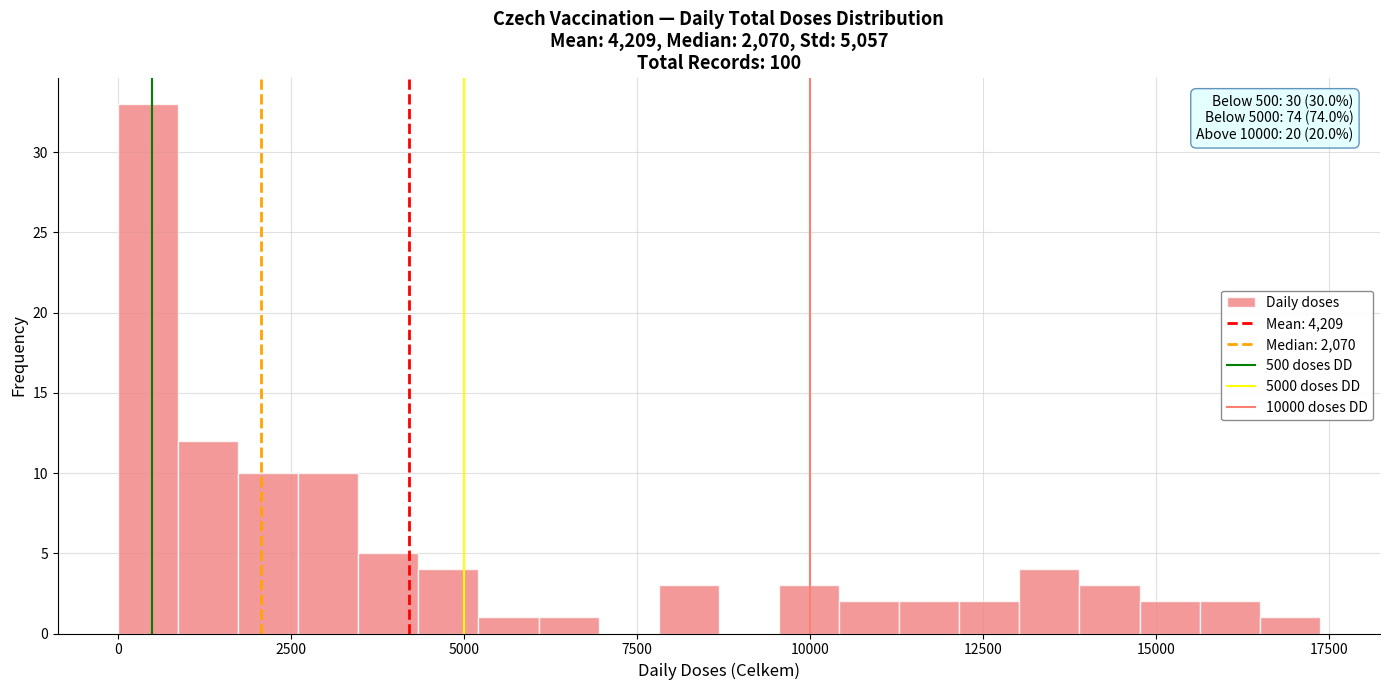

Read against the x-axis, roughly where is the centre of the tallest bar?

500